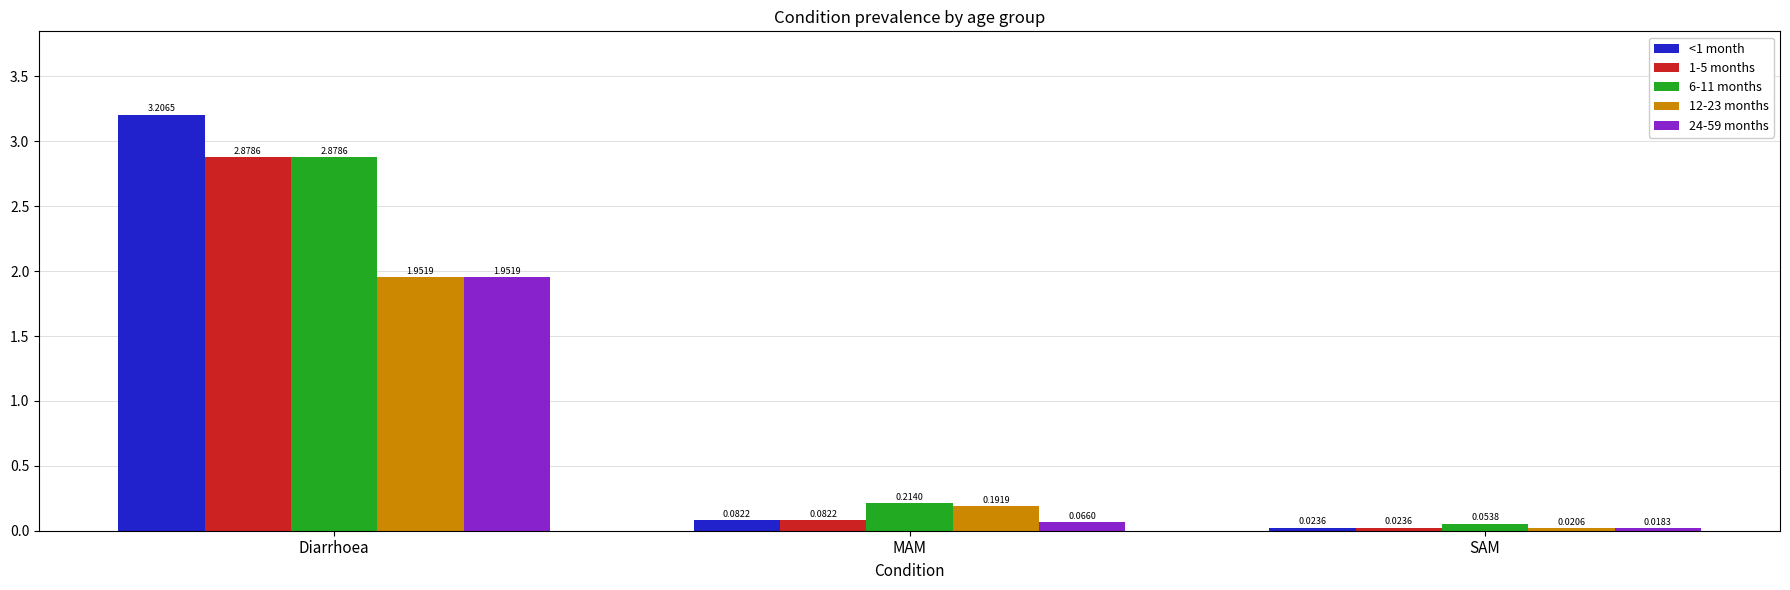

What is the sum of all <1 month values?

3.3